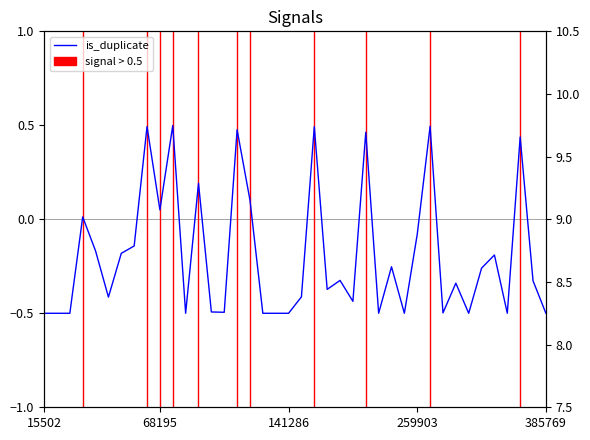

Reading right to left, what are all the values shown in this chart?

-0.5	-0.3	0.4	-0.5	-0.2	-0.3	-0.5	-0.3	-0.5	0.5	-0.1	-0.5	-0.3	-0.5	0.5	-0.4	-0.3	-0.4	0.5	-0.4	-0.5	-0.5	-0.5	0.1	0.5	-0.5	-0.5	0.2	-0.5	0.5	0.1	0.5	-0.1	-0.2	-0.4	-0.2	0.0	-0.5	-0.5	-0.5